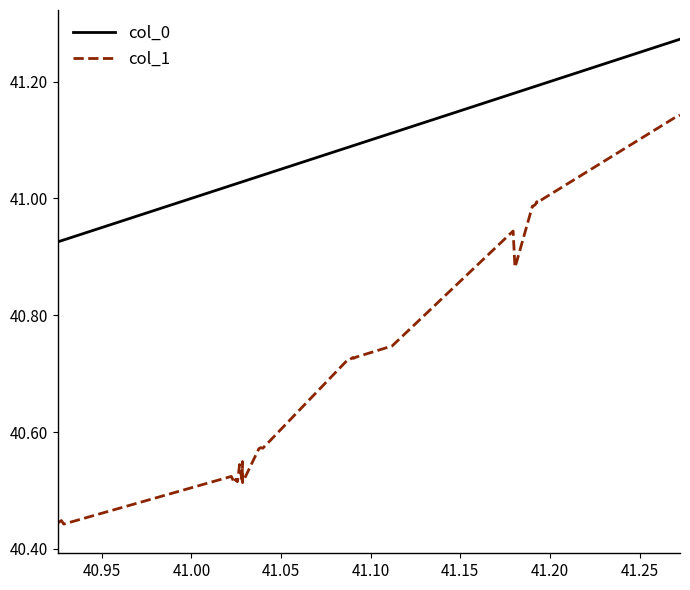

Which series has the widest spread of values?

col_1